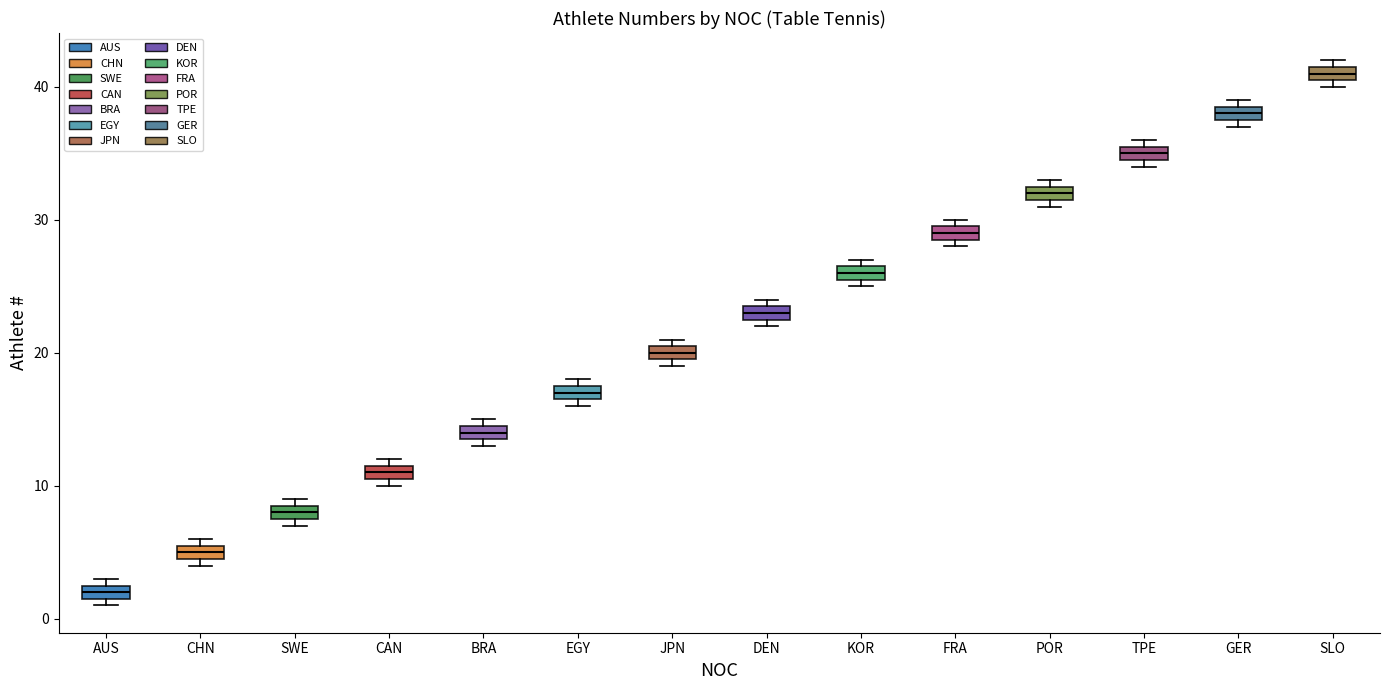

Where is the lower edge of the box for EGY on the y-axis? The values are not printed on the chart, so give them approximately, as read against the axis.

17